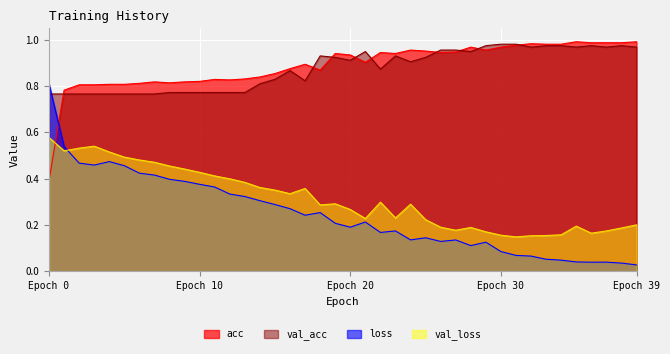

What position from the right is 19?

21